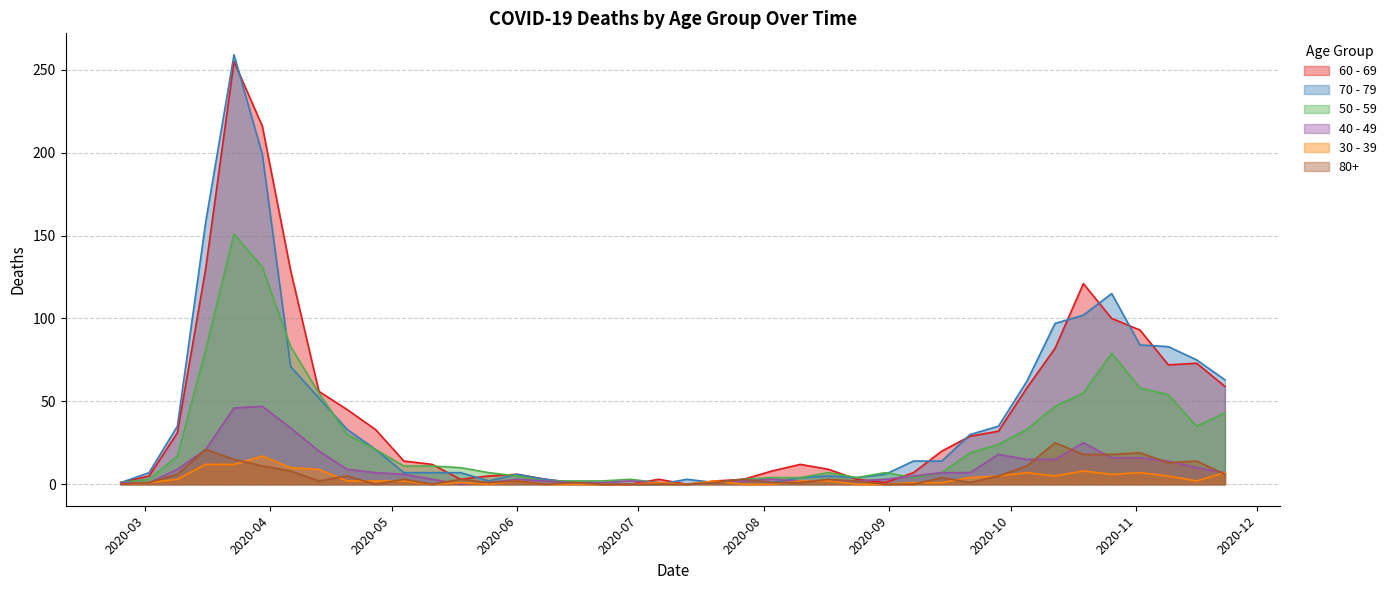

Does the chart display data point markers on the line(s)?

No